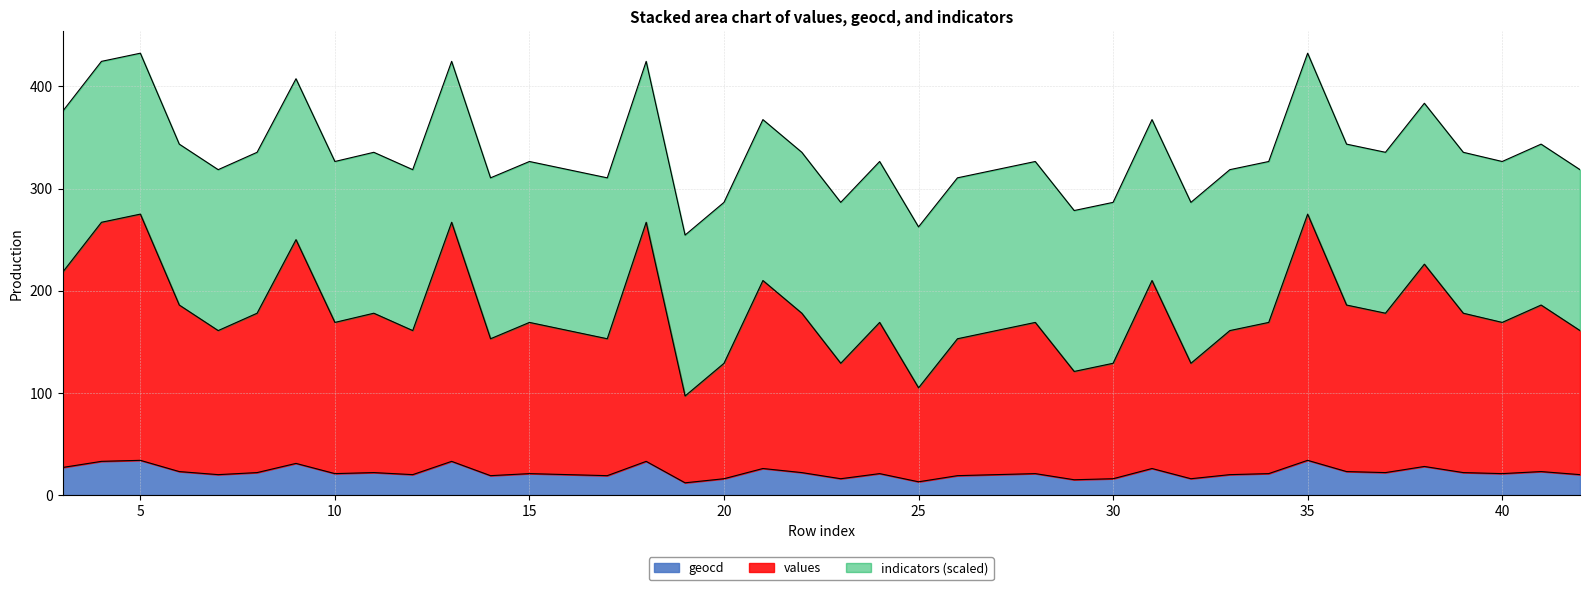

The value of values at 21 is 46. True or false?

False